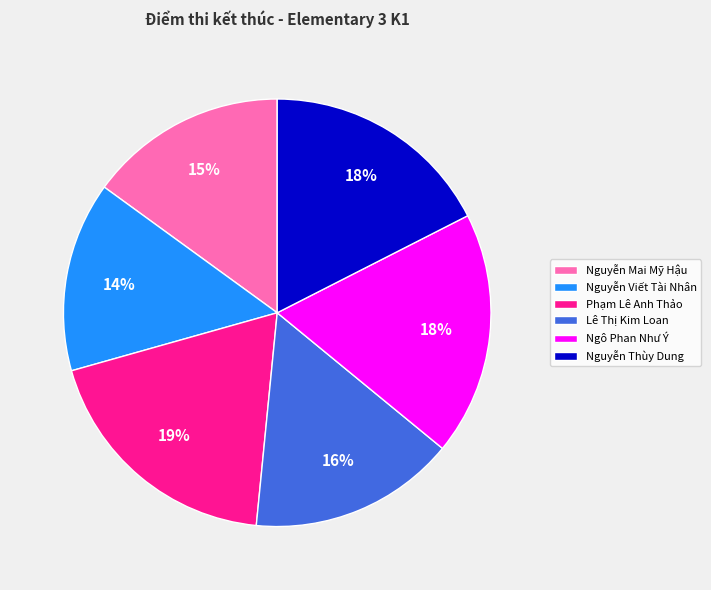

To the nearest percent, what is the difference between the largest and smallest slice percentages?

5%